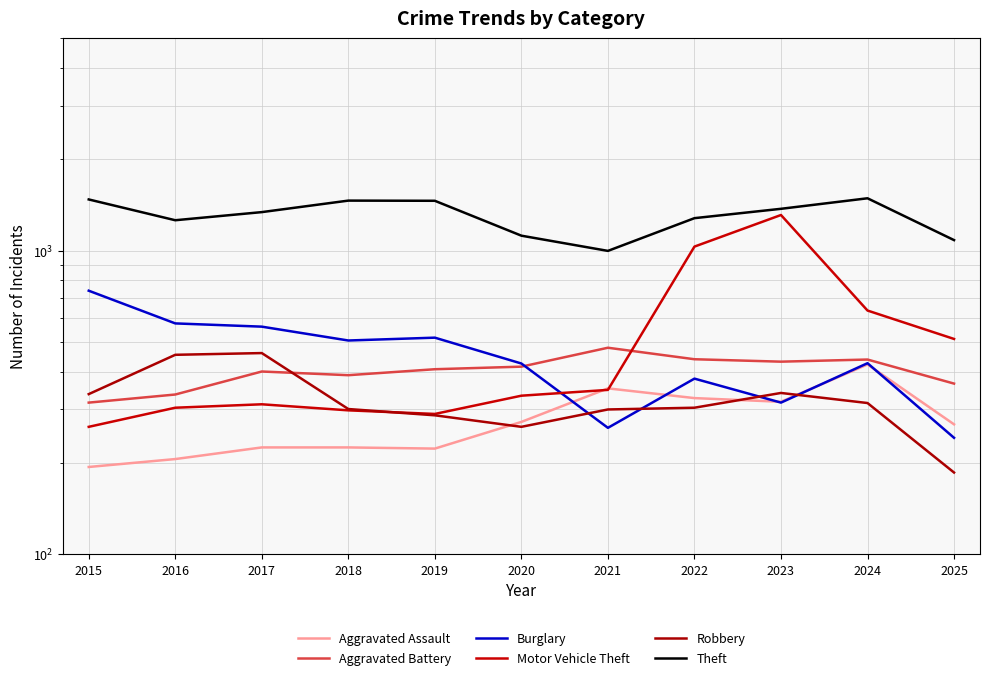

What is the value of the Burglary point at the 10th from the left?

426